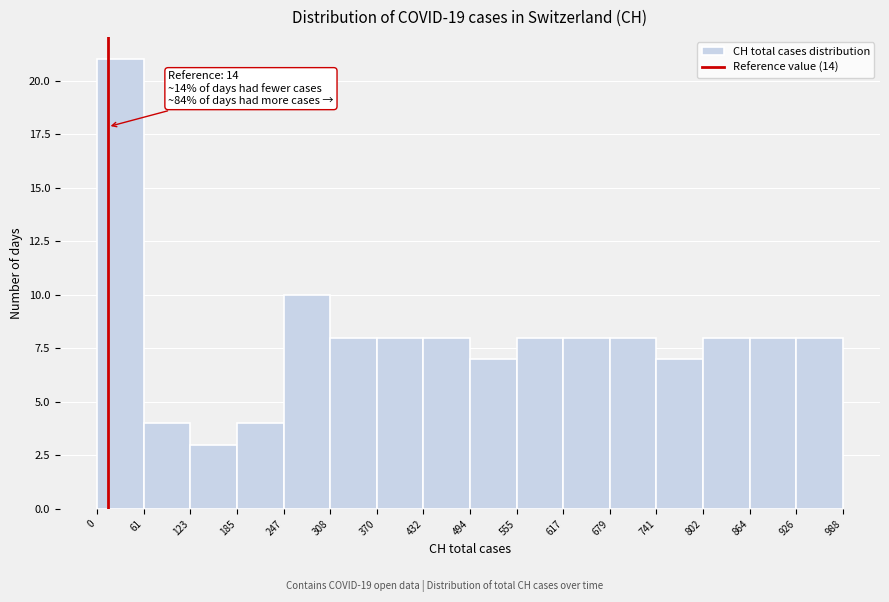

Which range on the x-axis has the tallest bar?

0 to 61